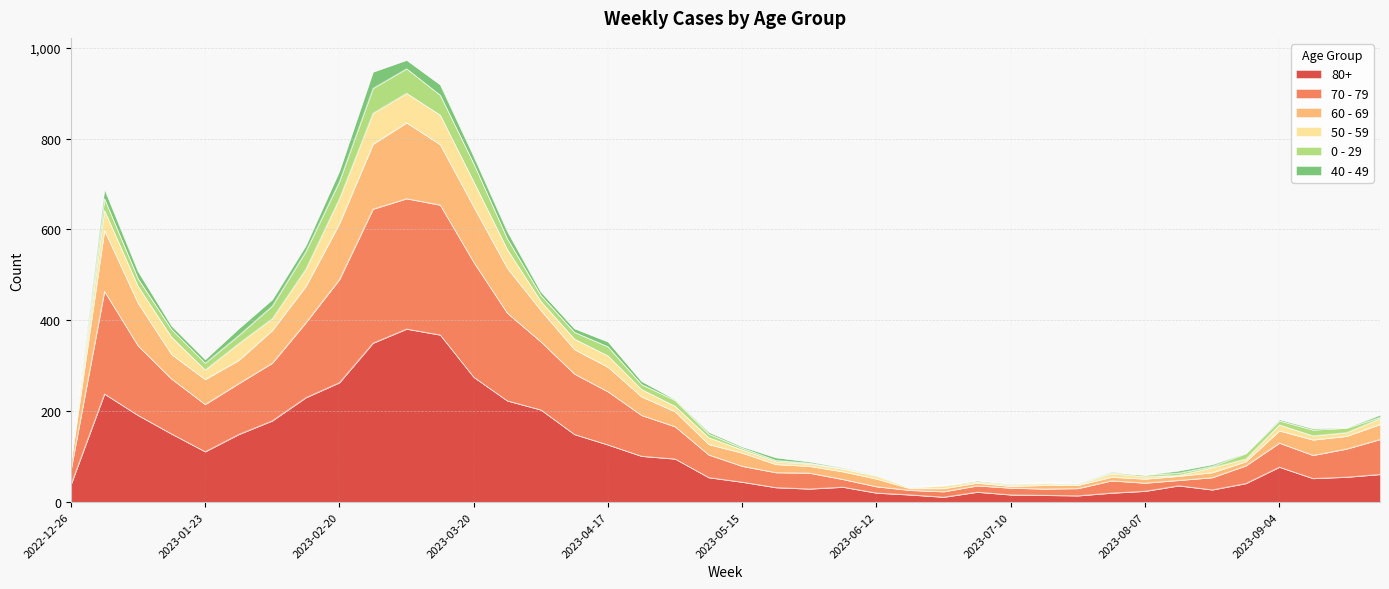

True or false: 80+ has more than 1 points higher than both neighbors.

True